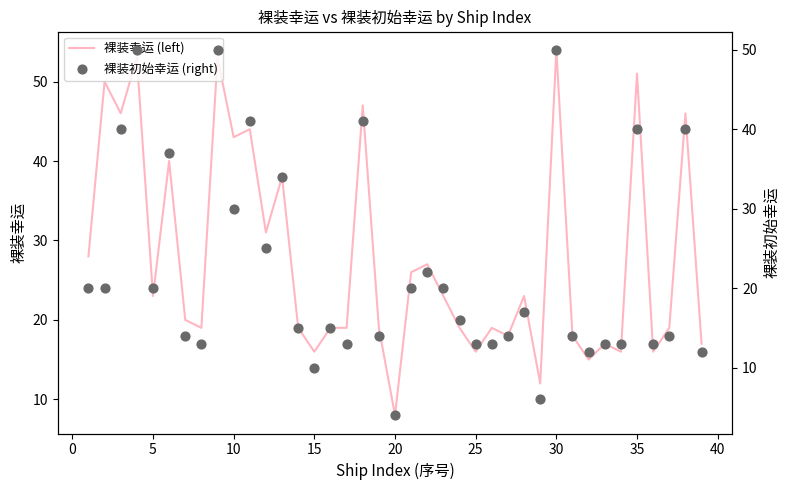

What is the lowest value of the 裸装幸运 (left) series?

8